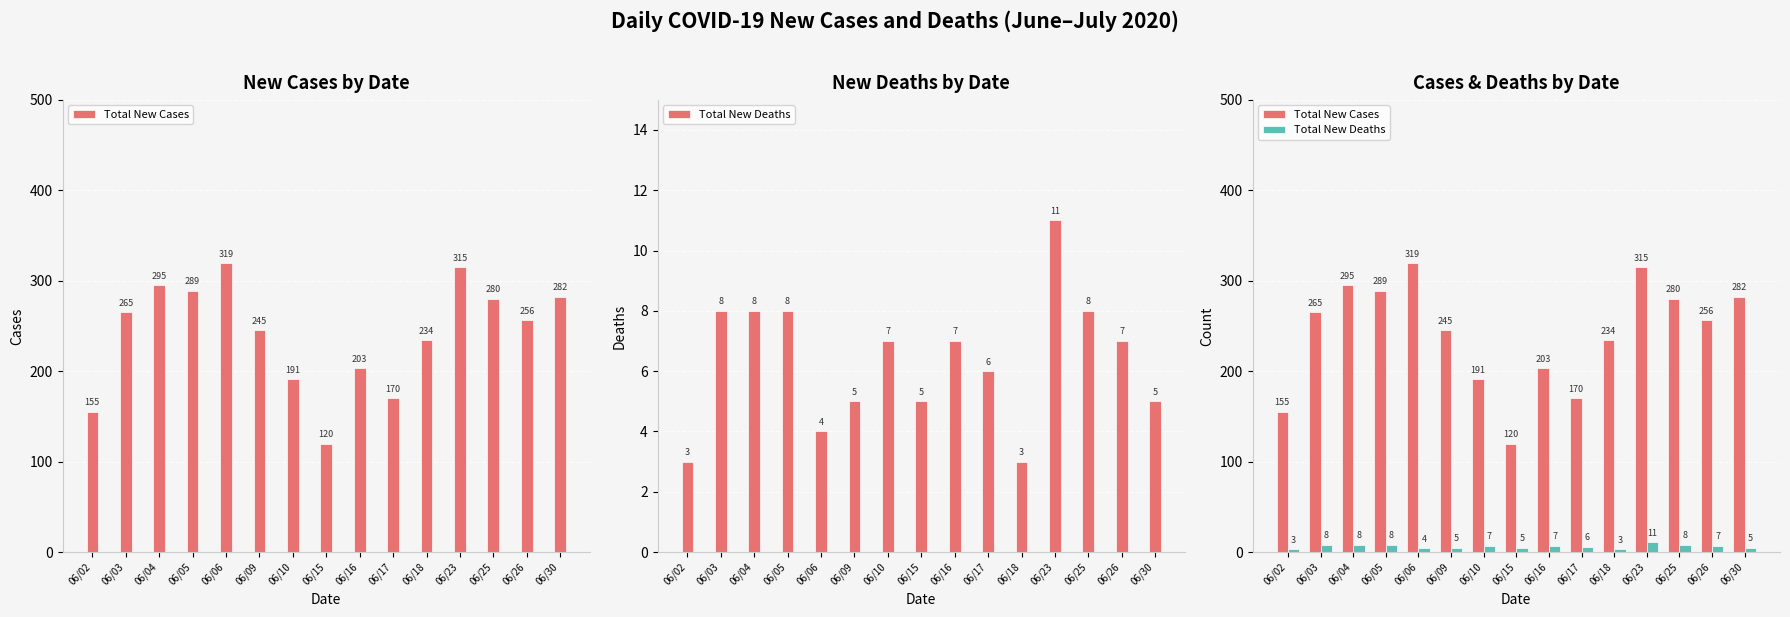

Rank the series at 06/26 from highest to lowest value.

Total New Cases, Total New Deaths